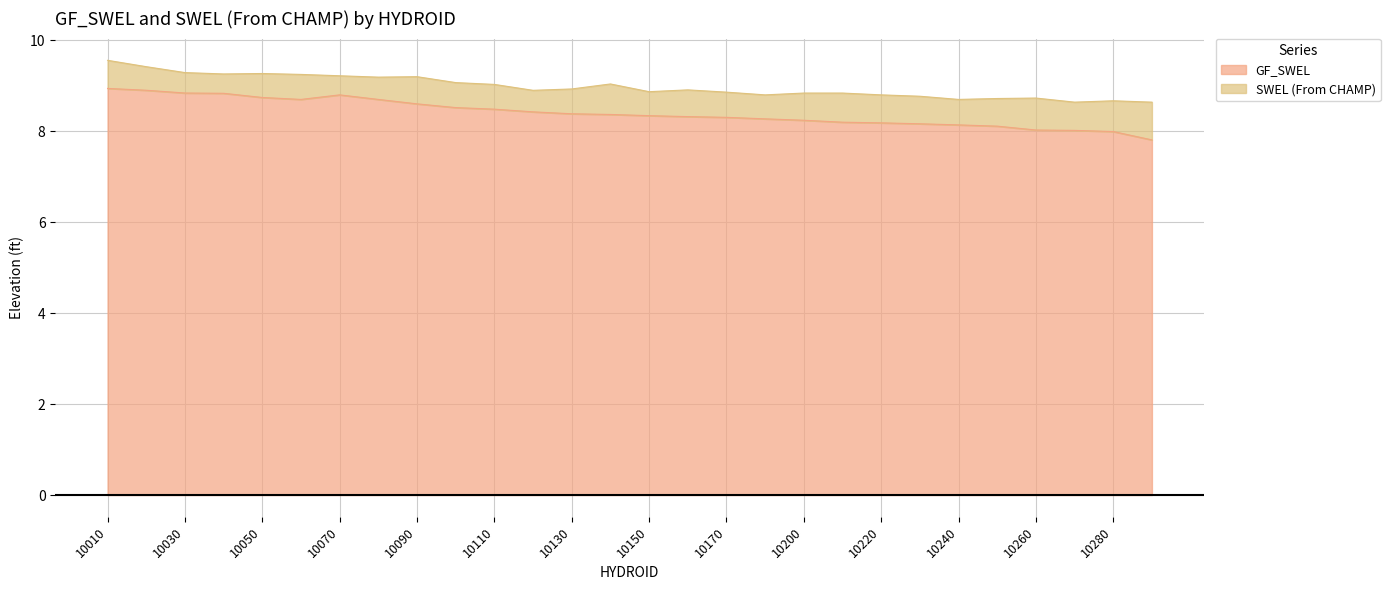

What value does the SWEL (From CHAMP) series have at 10150?

8.9